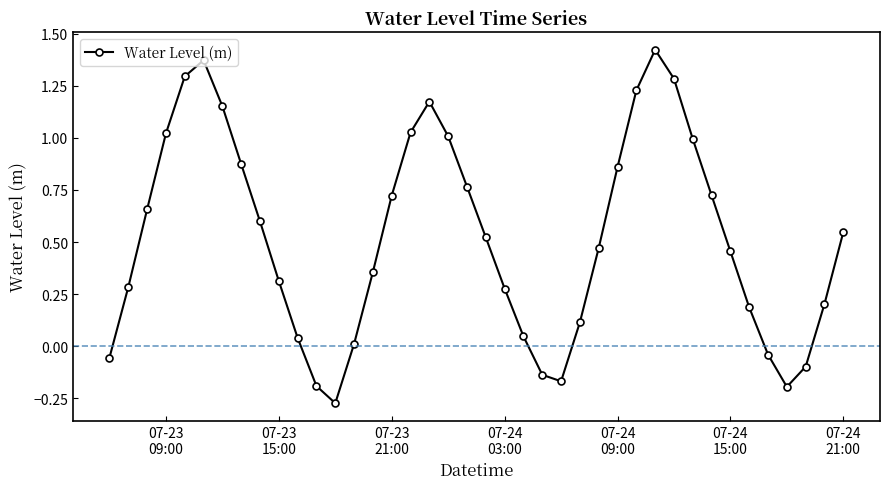

How many points are higher than both their immediate neighbors (excluding endpoints)?

3